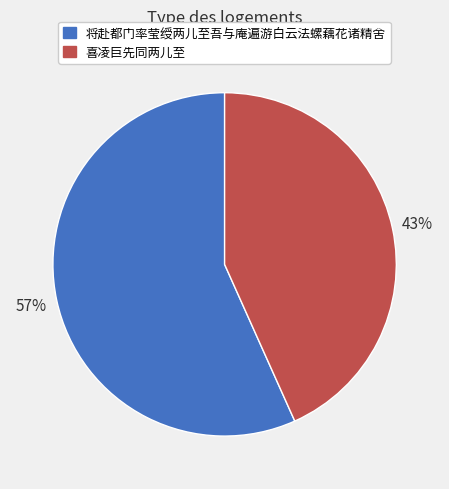

Which category accounts for the majority?

将赴都门率莹绶两儿至吾与庵遍游白云法螺藕花诸精舍